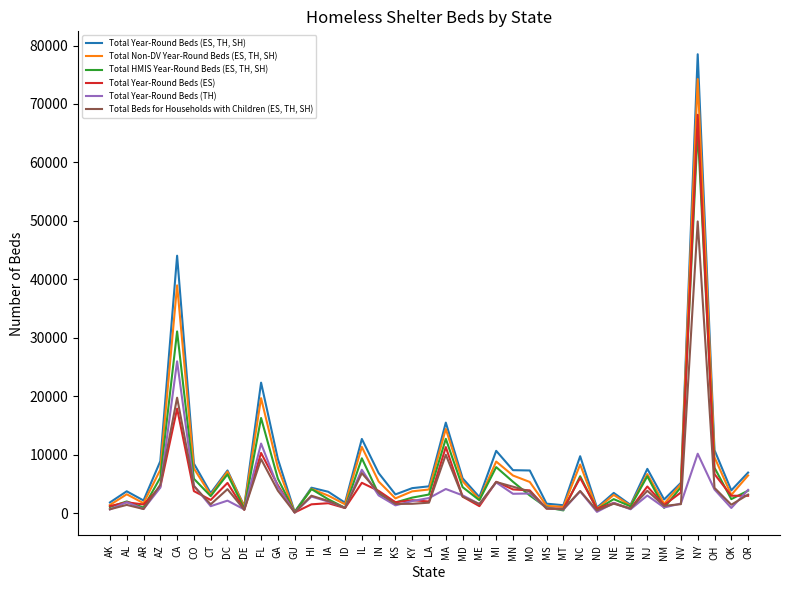

How many values in the Total HMIS Year-Round Beds (ES, TH, SH) series are below 3172?

19